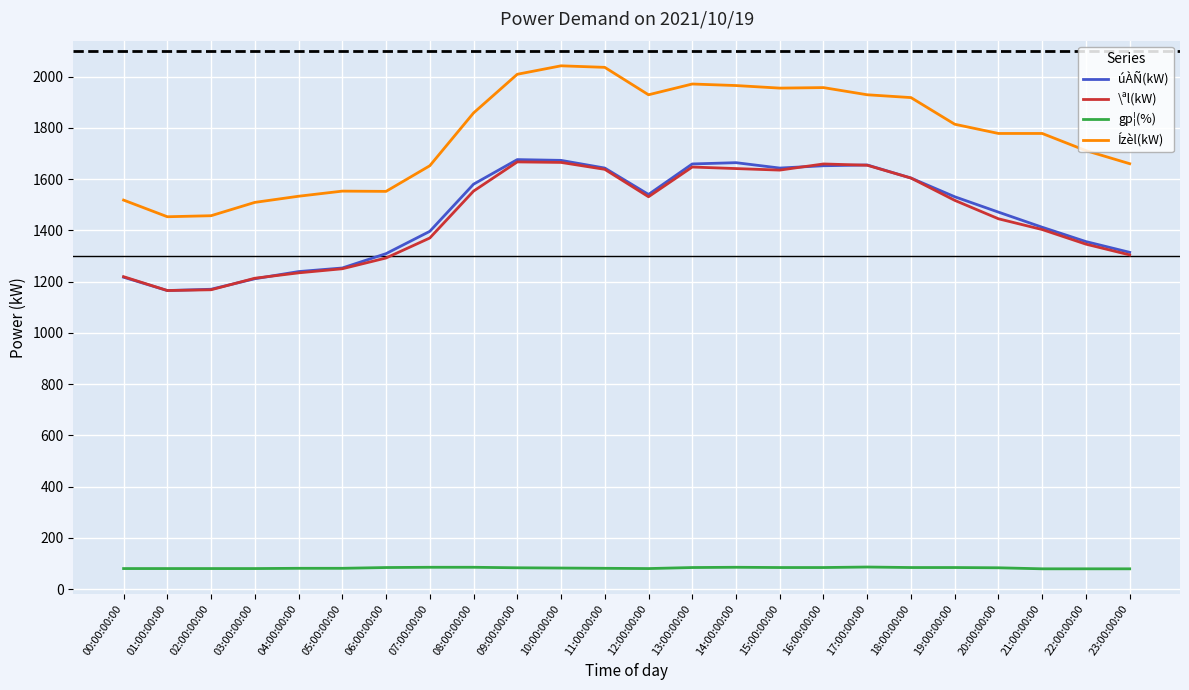

What are all the series names shown in the legend?

úÀÑ(kW), \ªl(kW), gp¦(%), Ízèl(kW)